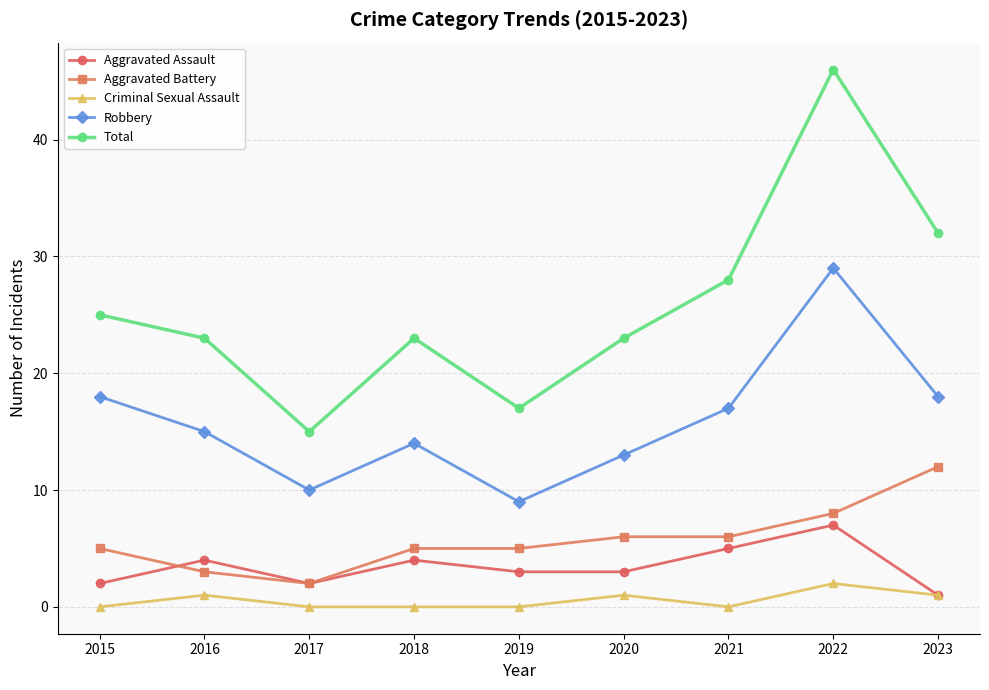

How many series are shown in this chart?

5